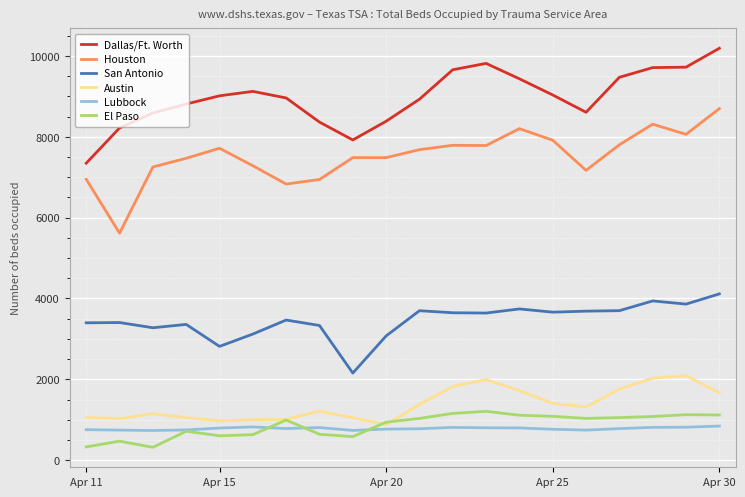

True or false: El Paso and San Antonio intersect in this chart.

False